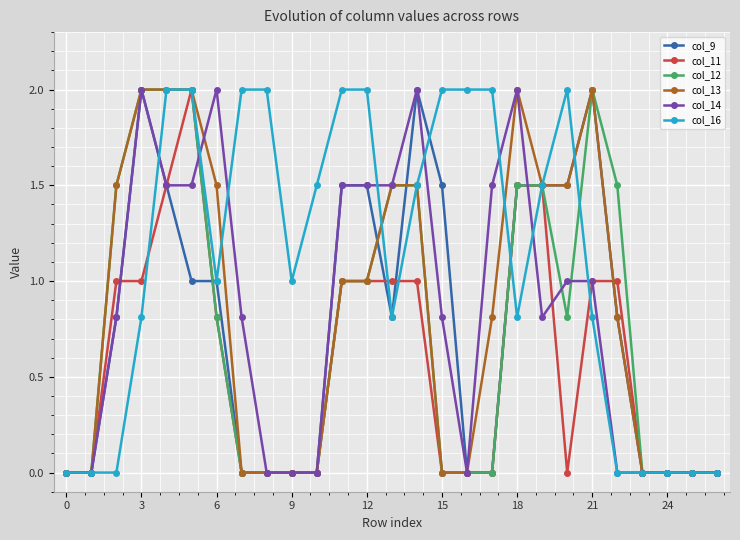

Is this an area chart (filled region under the line)?

No